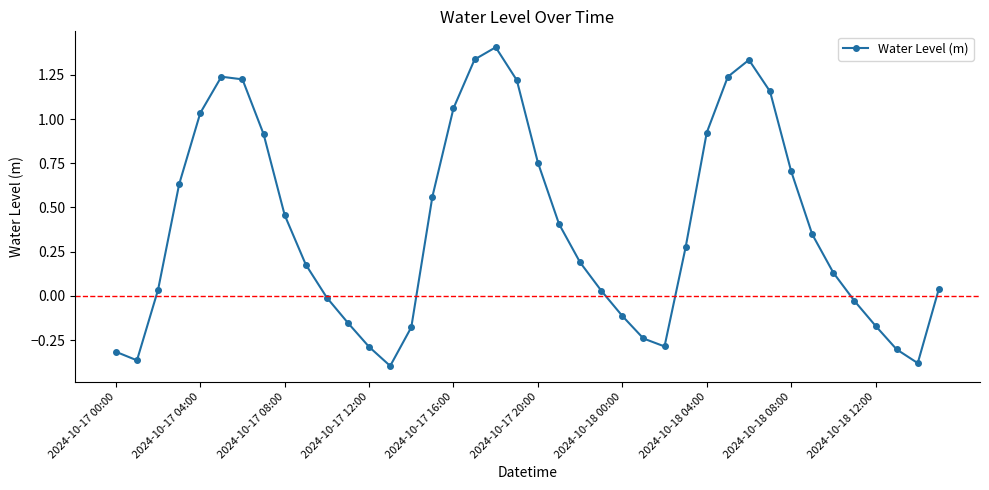

How many points are higher than both their immediate neighbors (excluding endpoints)?

3